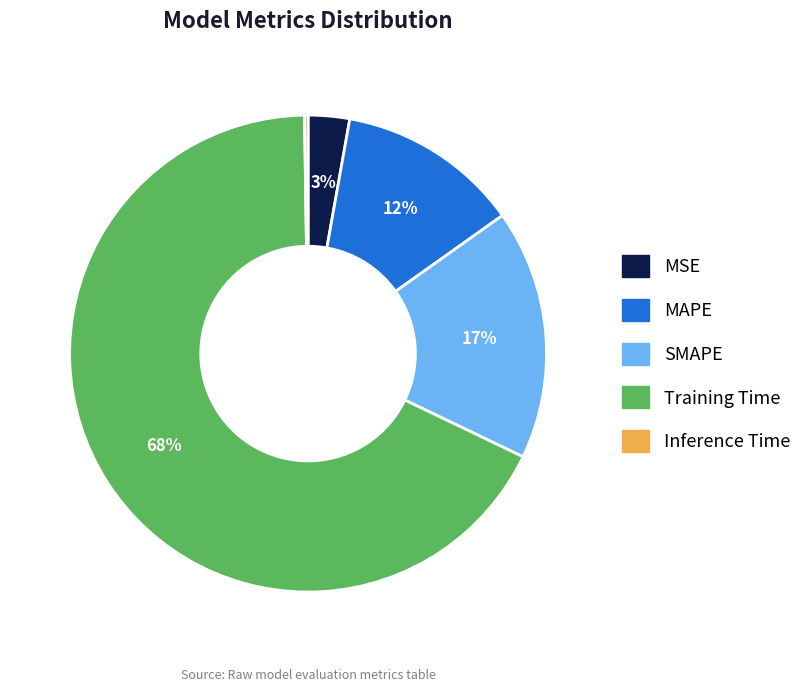

What is the largest slice in the pie chart?

Training Time